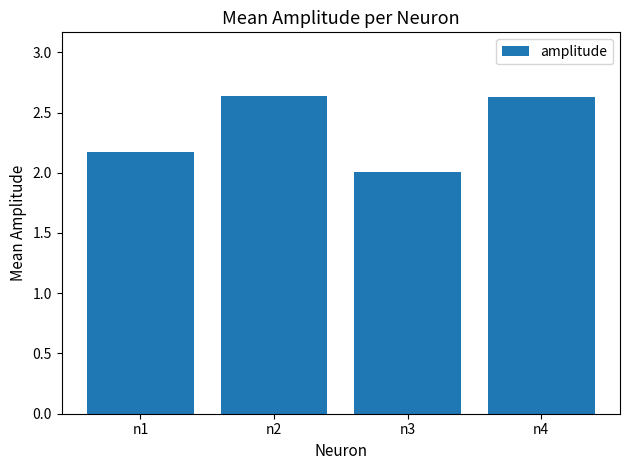

What is the minimum value shown in the chart?

2.0